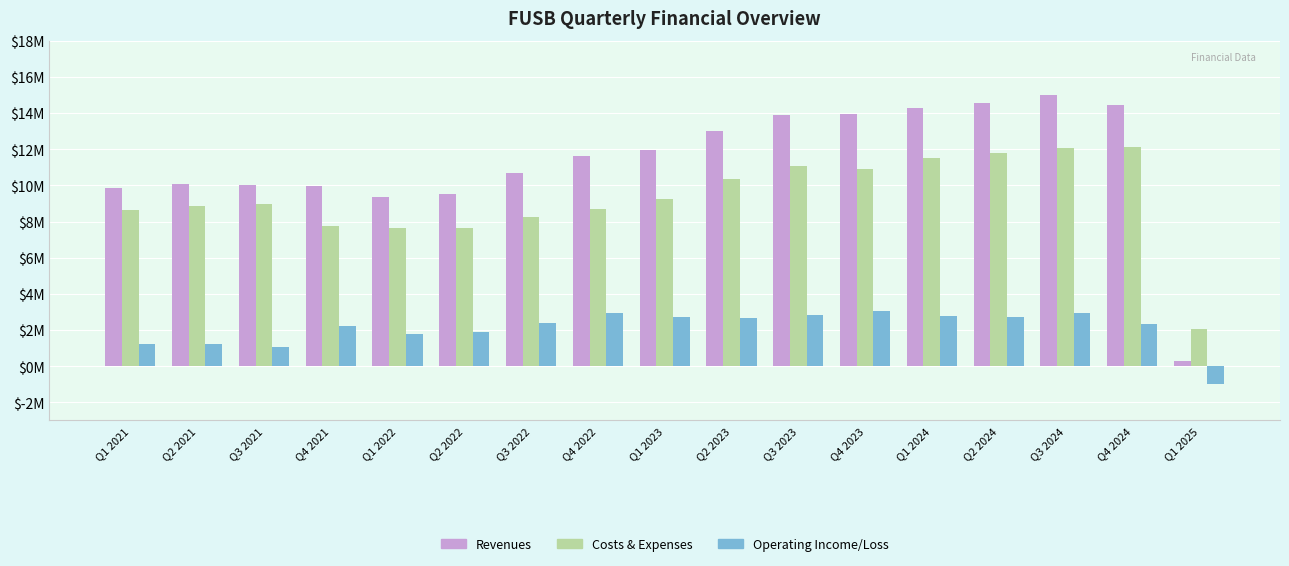

At which category is the sum across all series the highest?

Q3 2024